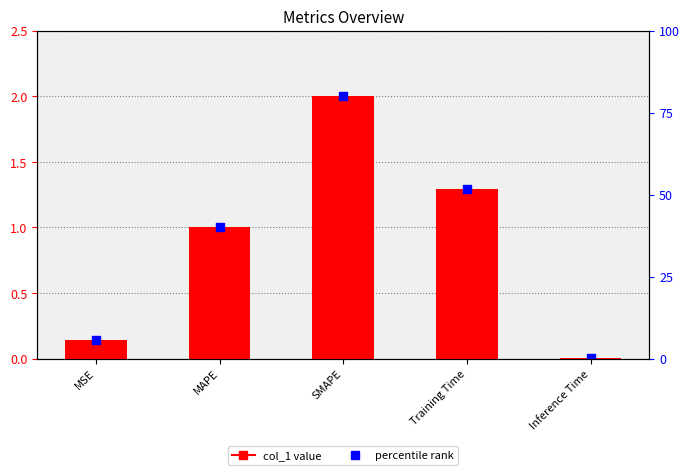

Which has a higher value, MAPE or MSE?

MAPE